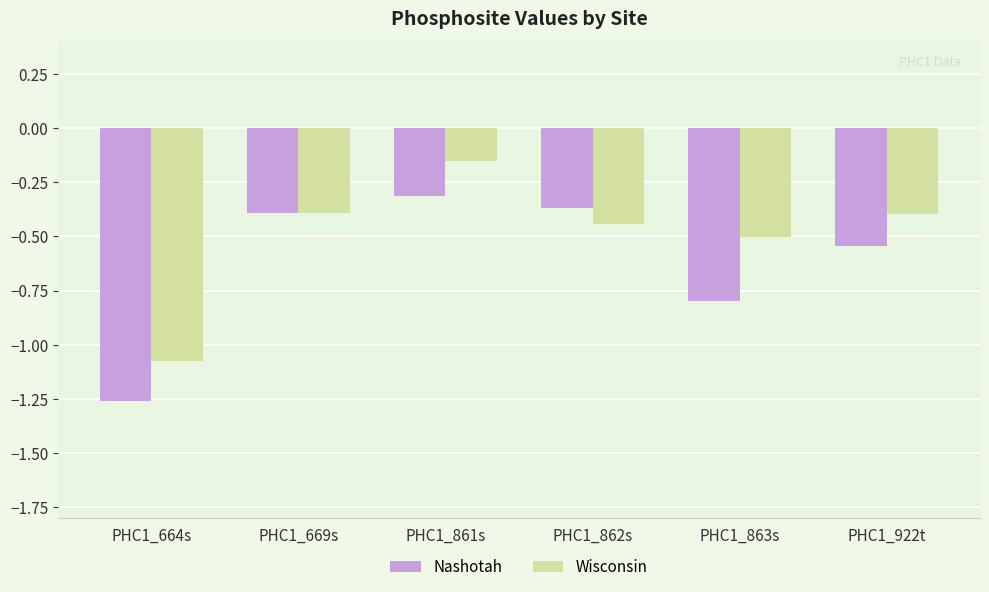

Is it true that Nashotah equals -0.8 at PHC1_863s?

True